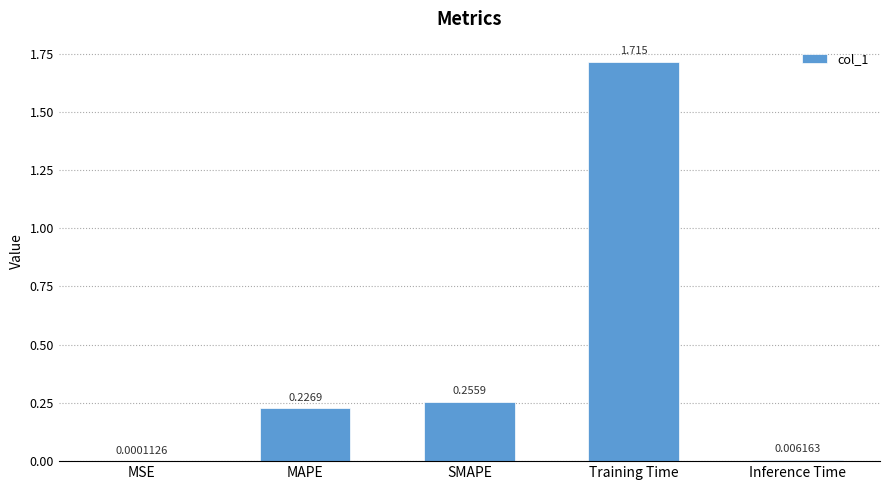

Which has a higher value, Training Time or MSE?

Training Time